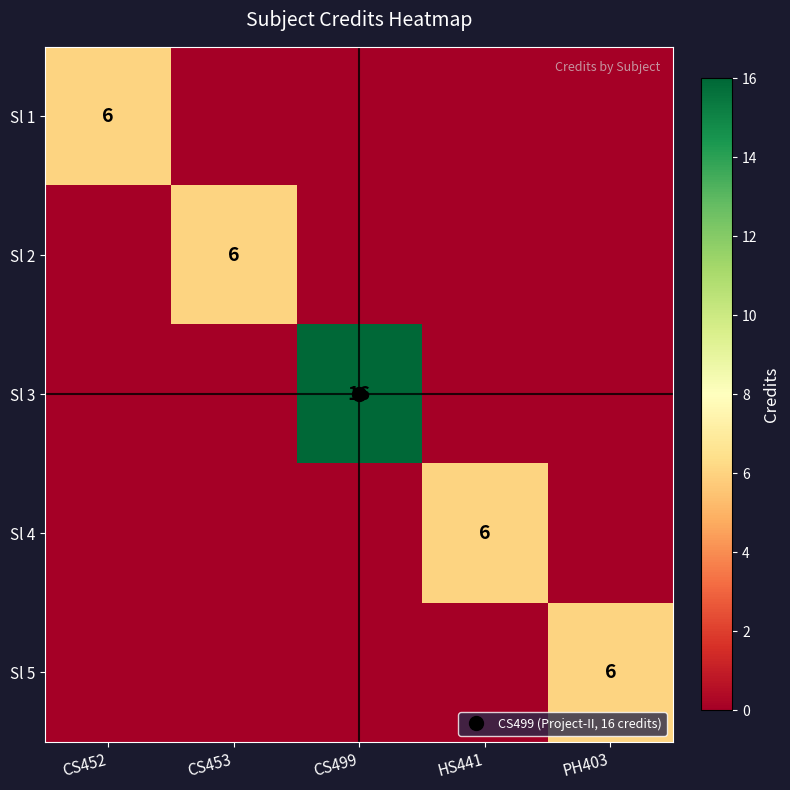

Which category has the lowest value across all series?

CS453